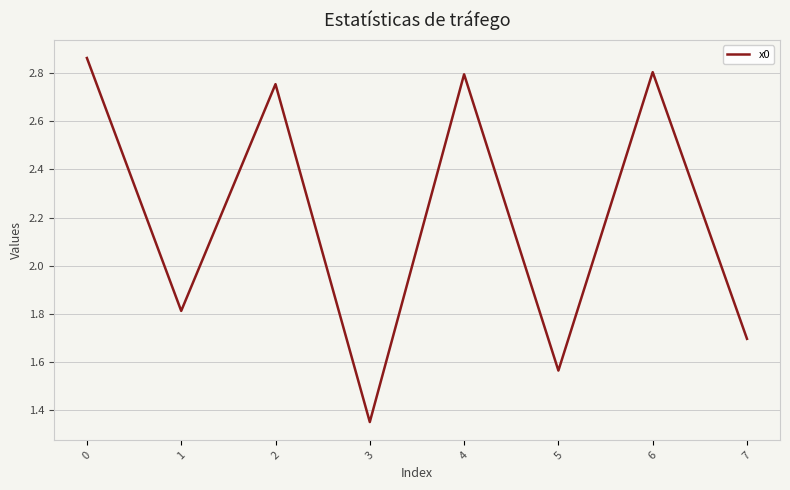

What is the change in value from 1 to 2?

+0.9